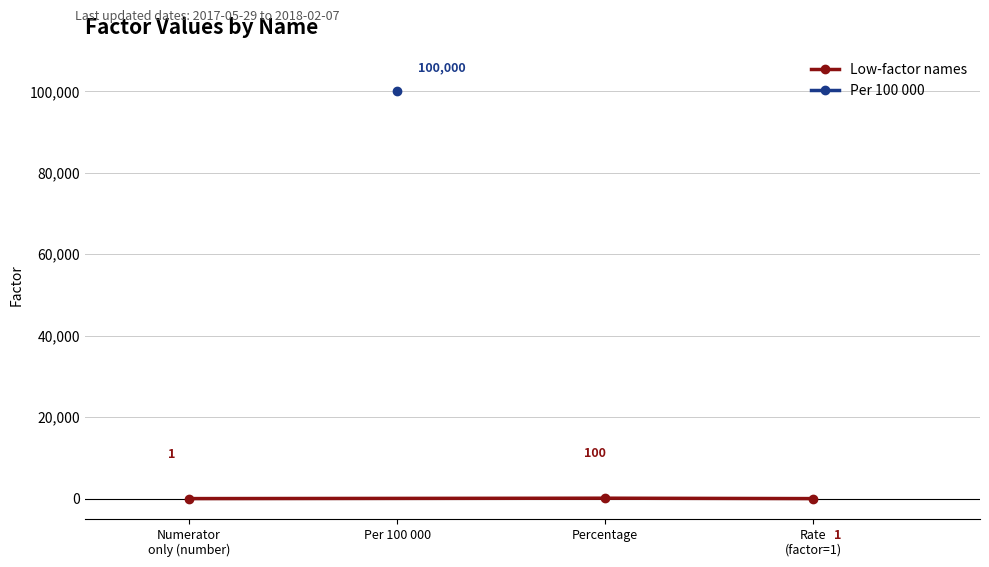

What is the label of the 1st point from the left?

Numerator
only (number)